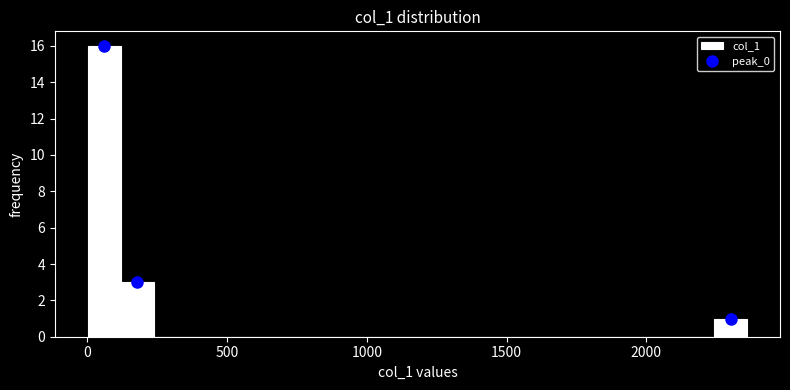

Around what value on the x-axis is the tallest bar? Give the approximate position of its centre, as read against the axis.

50